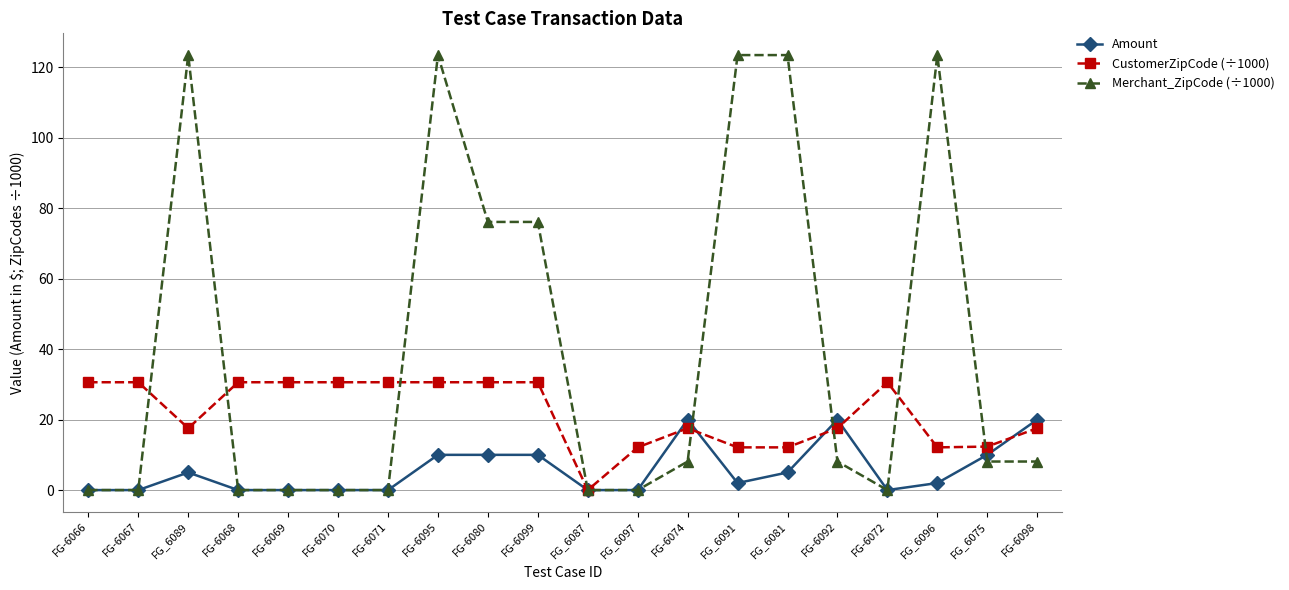

True or false: Amount and Merchant_ZipCode (÷1000) cross at least once.

True